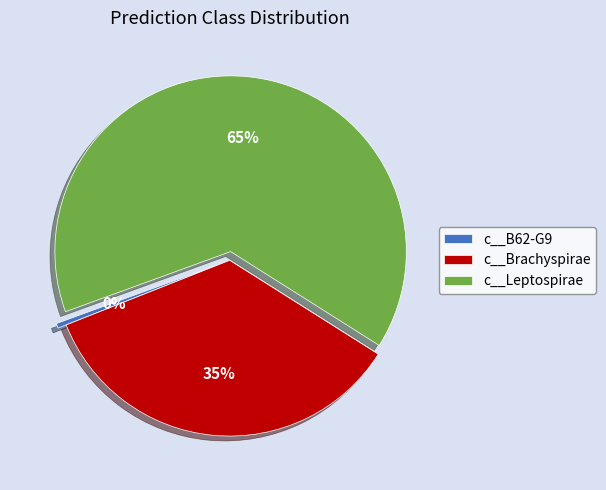

Does c__B62-G9 represent more than half of the total?

No